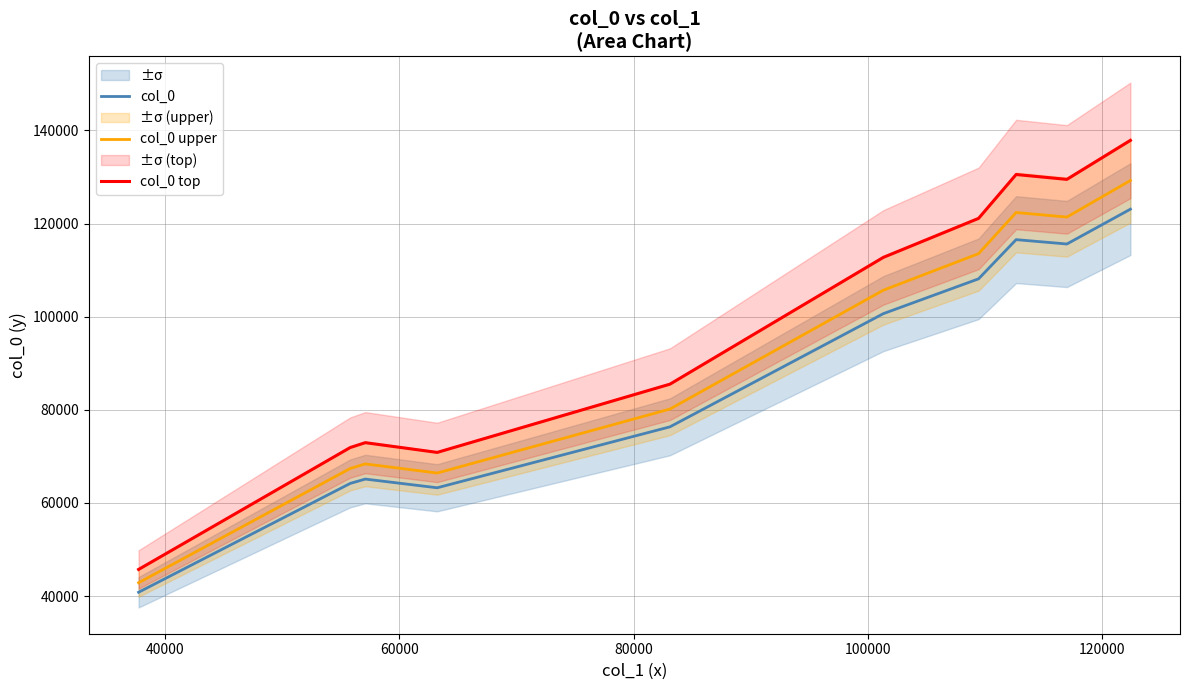

How many lines are shown in the chart?

3